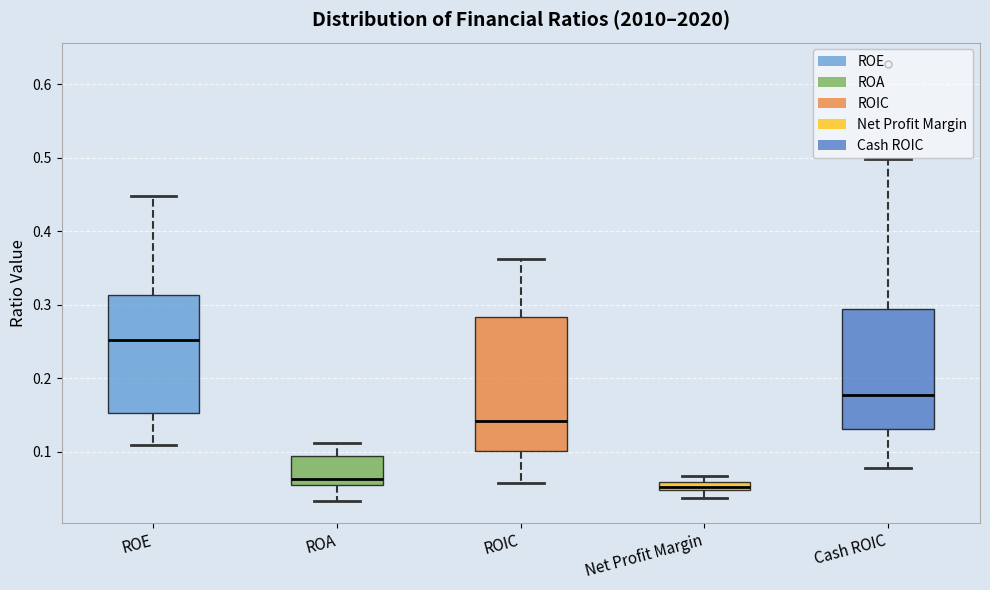

Which box is the tallest, from its lower edge to its upper edge?

ROIC